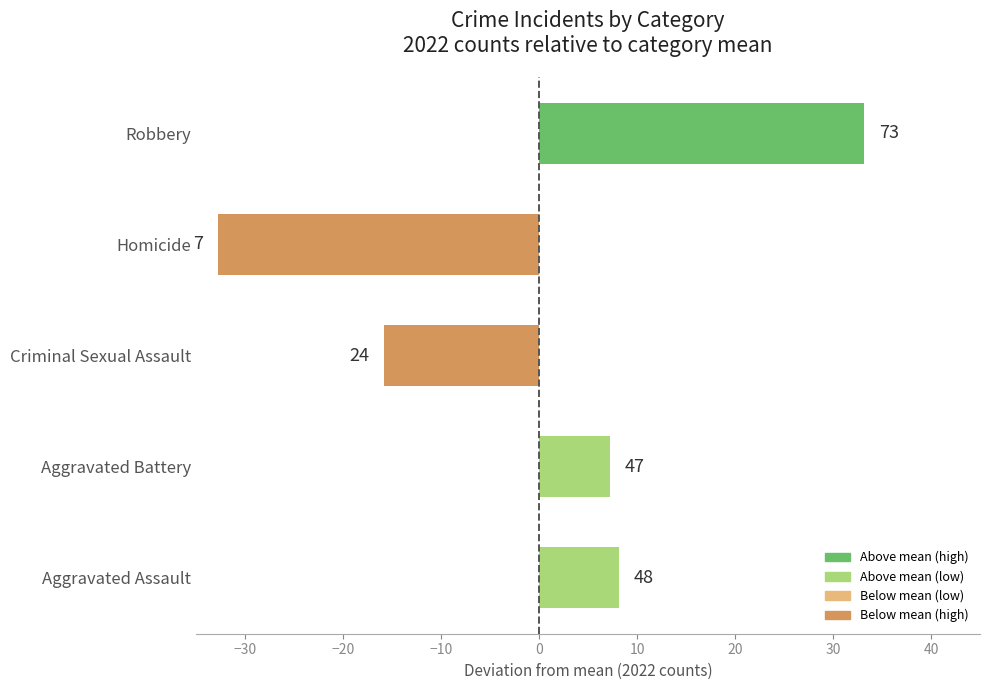

Does the chart contain any negative values?

Yes